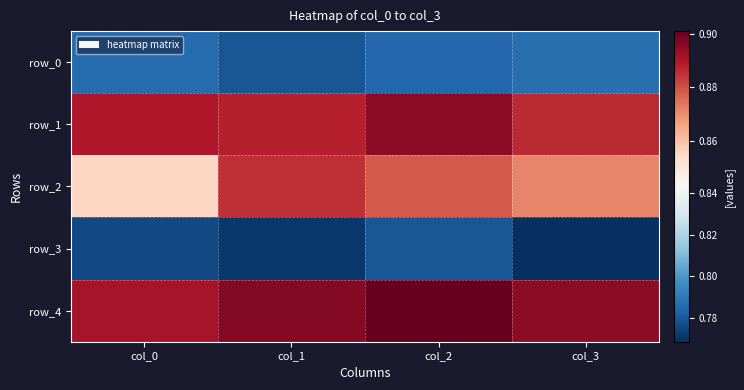

How many distinct data groups are displayed?

5